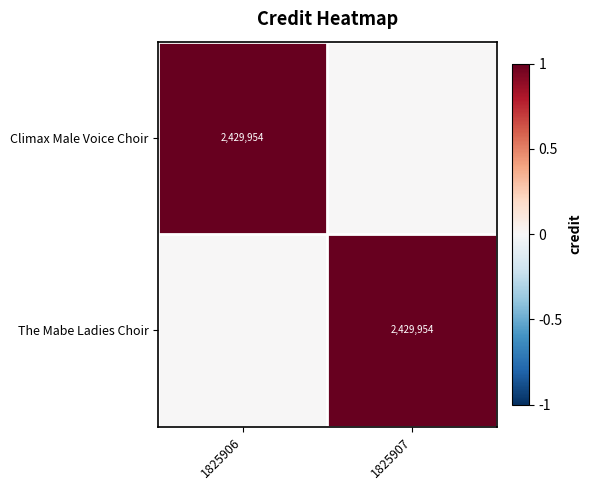

How many values in Climax Male Voice Choir are above zero?

1